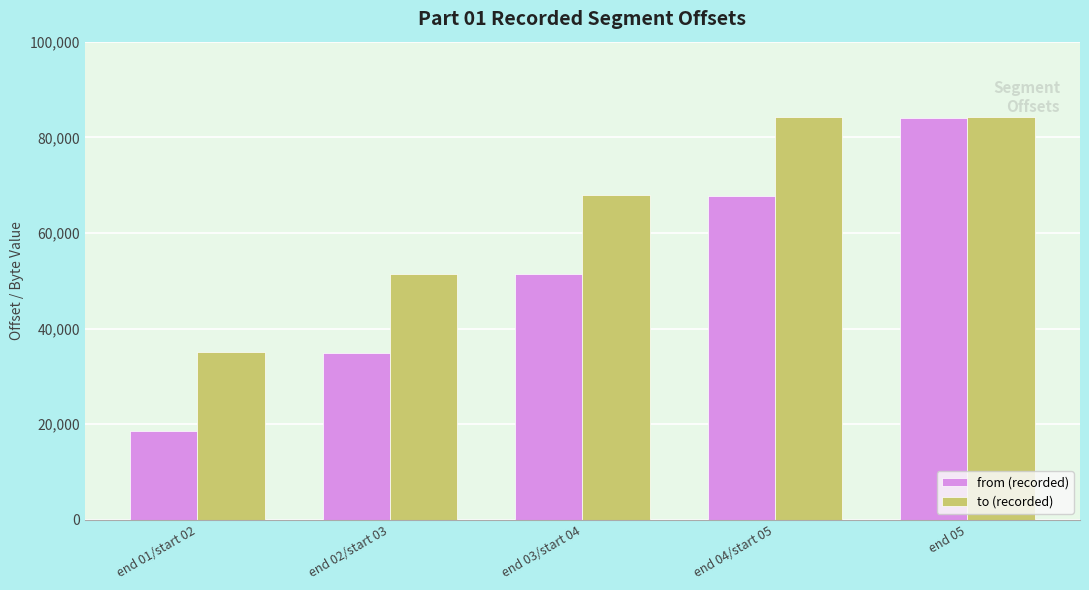

At which category is the sum across all series the highest?

end 05